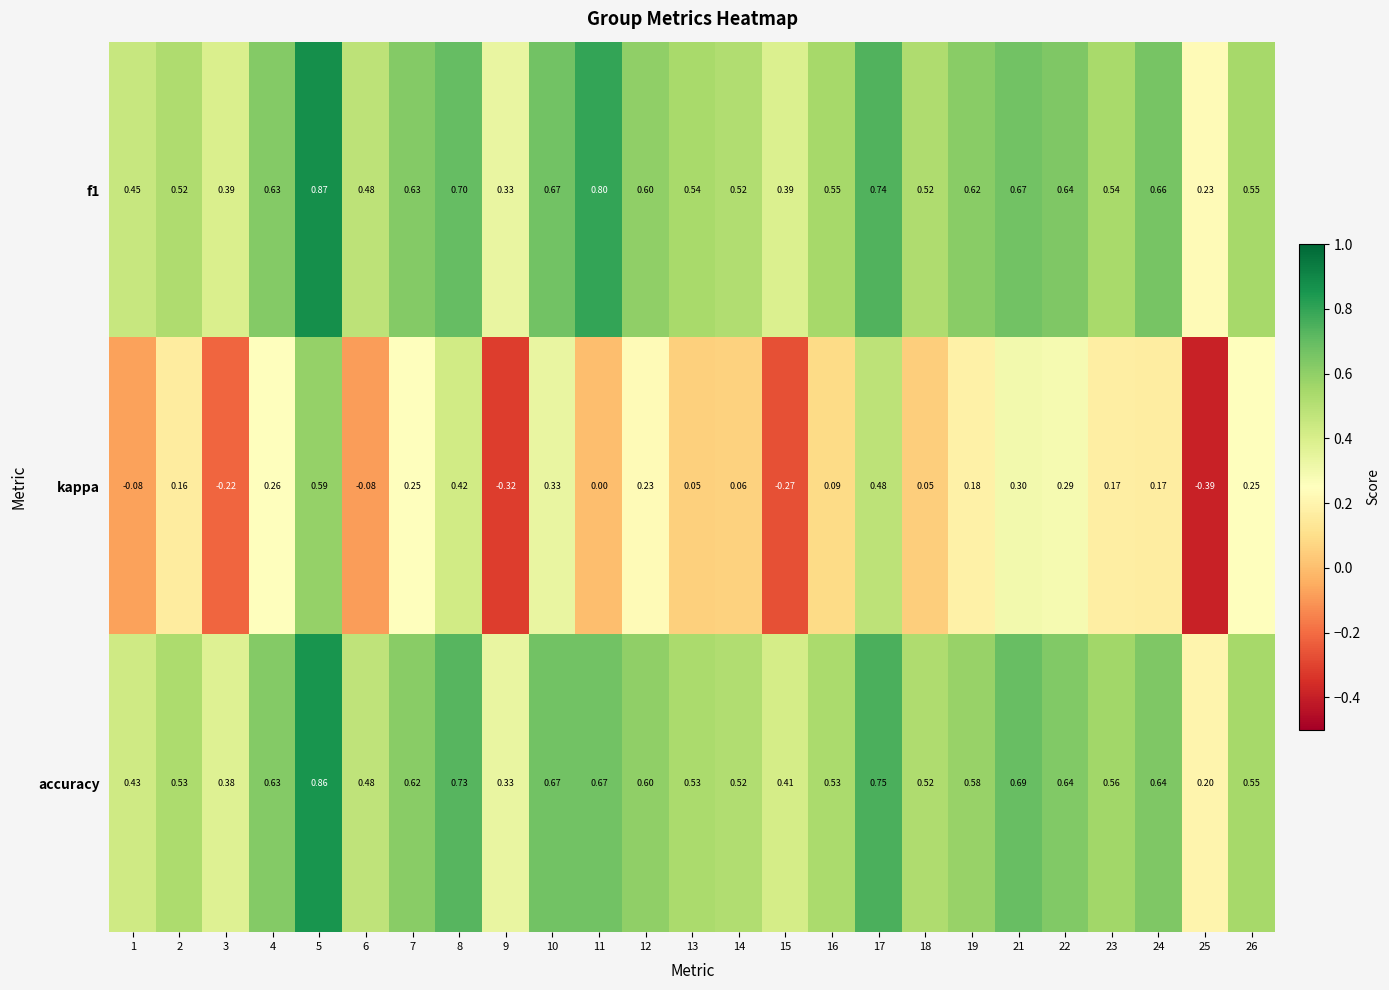

Which label corresponds to the largest value in the chart?

5